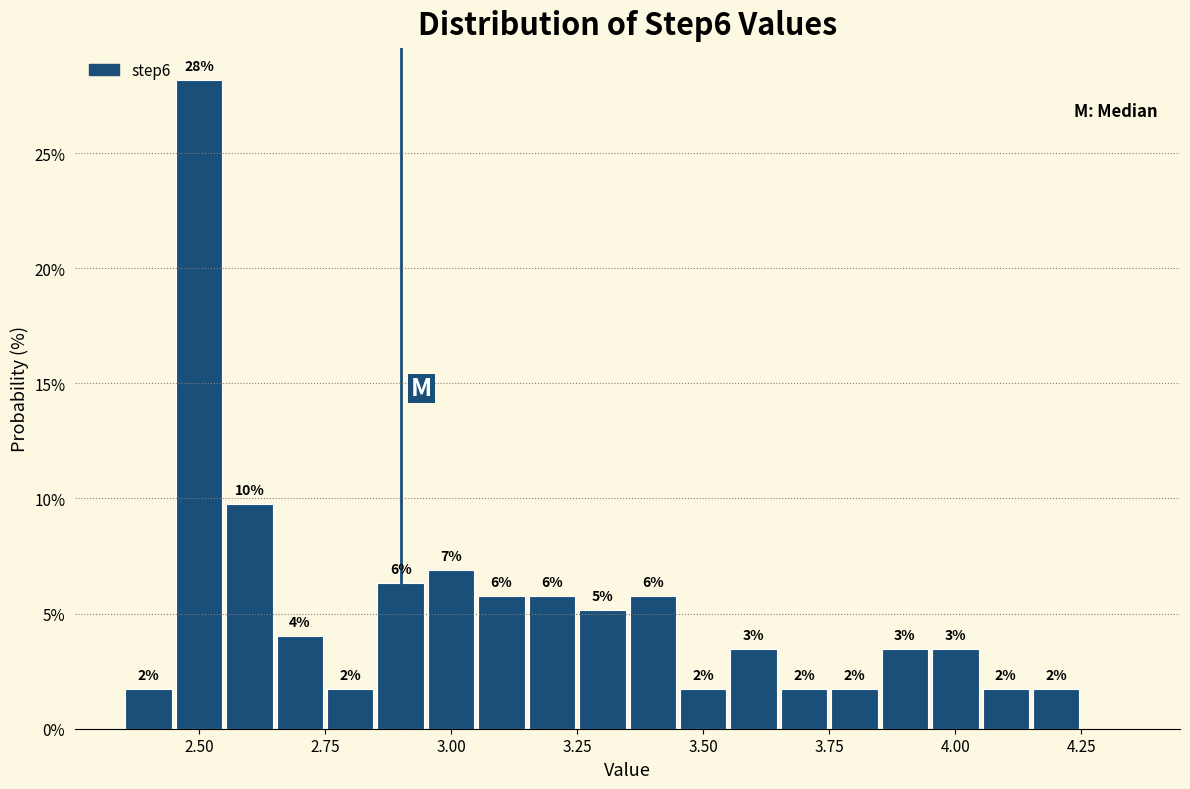

Read against the x-axis, roughly where is the centre of the tallest bar?

2.50